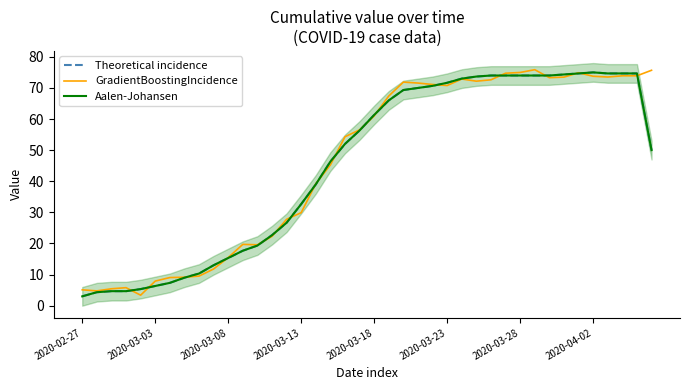

Where does the Aalen-Johansen series first go above 56?

19